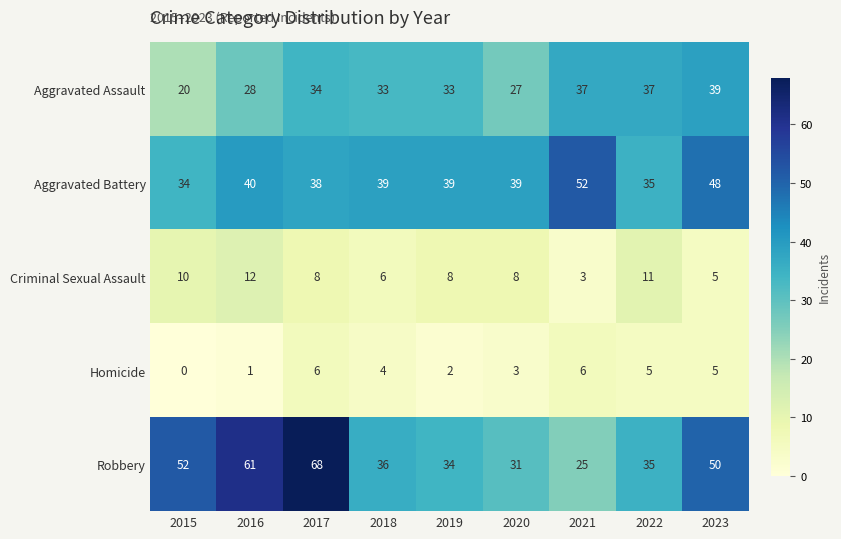

What is the maximum value shown in the chart?

68